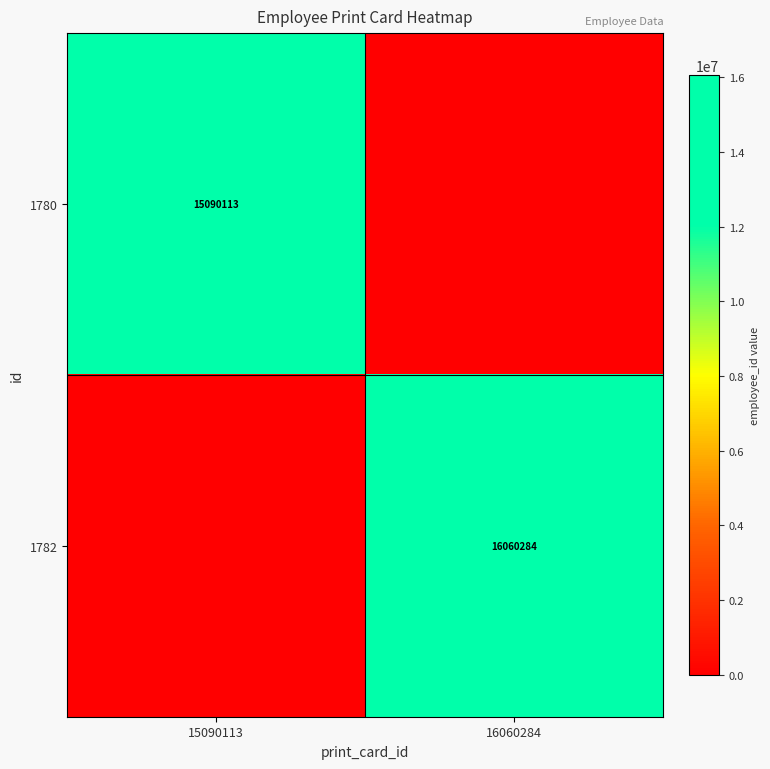

Is it true that 1782 equals 16060284 at 16060284?

True